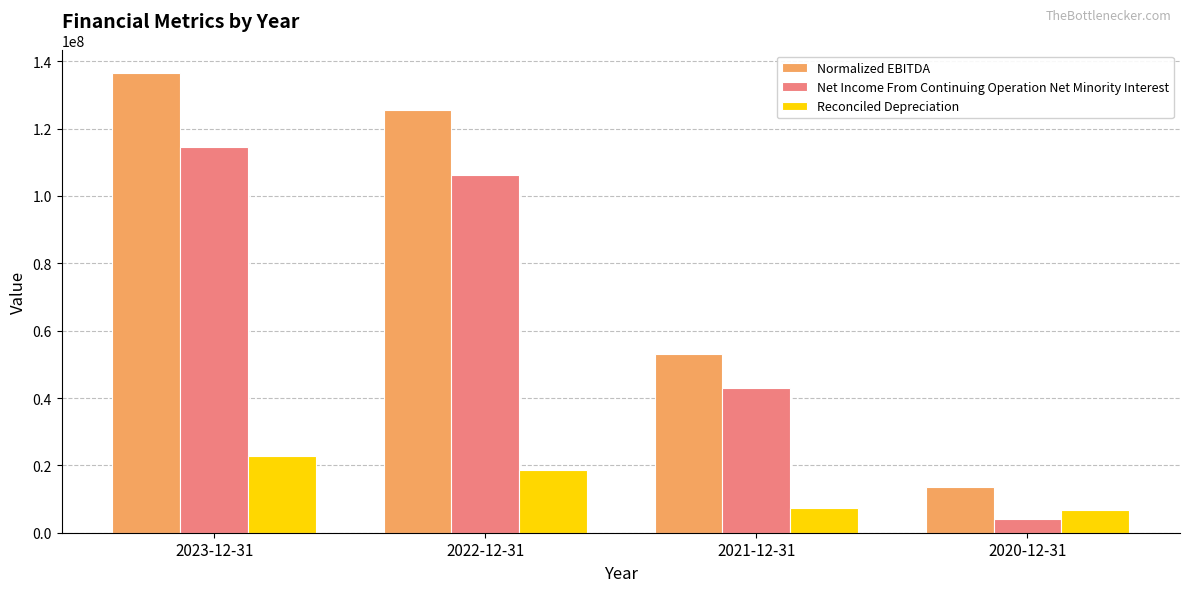

At which label is Net Income From Continuing Operation Net Minority Interest closest to 59295355?

2021-12-31